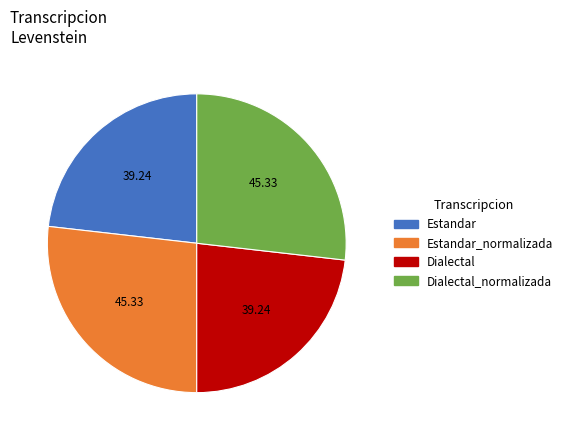

Is the sum of Dialectal_normalizada and Estandar_normalizada greater than half?

Yes